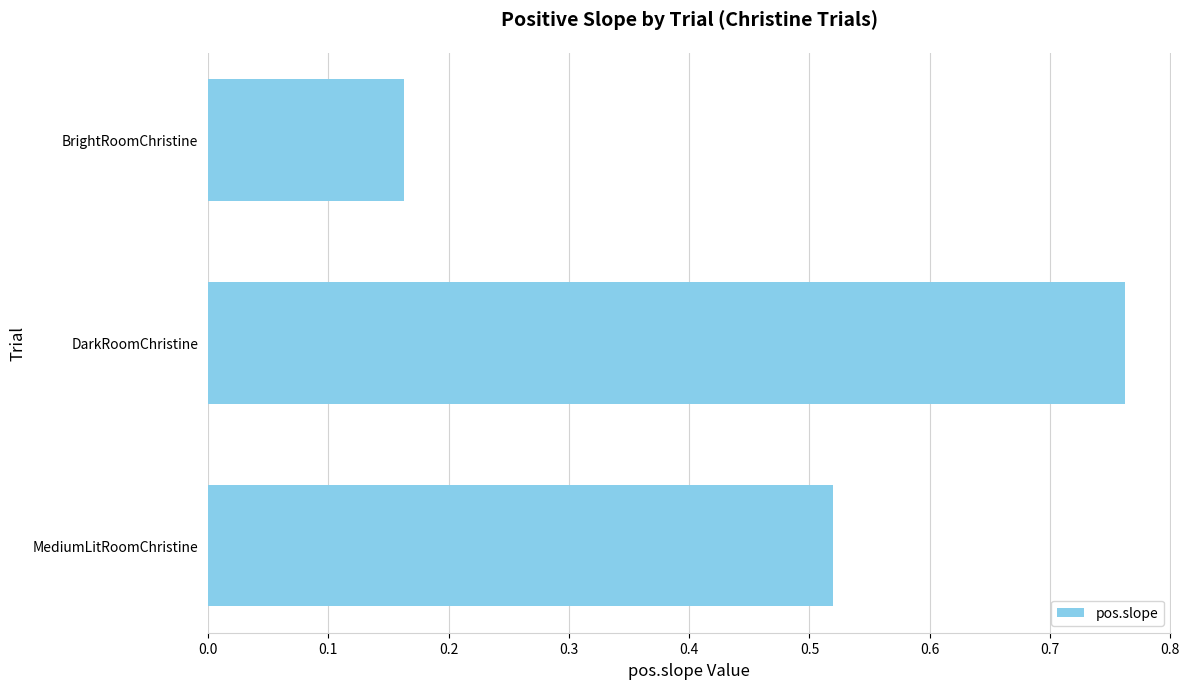

Which label corresponds to the smallest value in the chart?

BrightRoomChristine